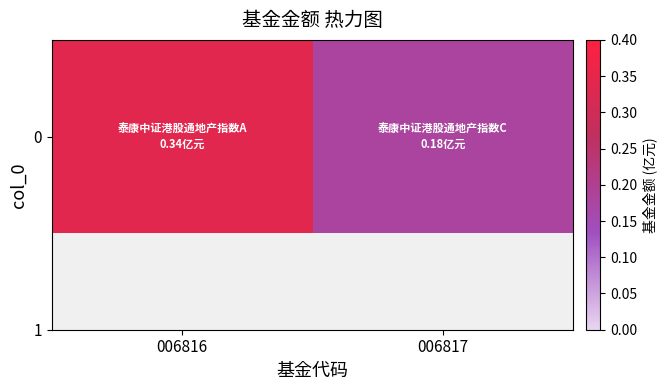

The value at 006817 is 0.1. True or false?

False